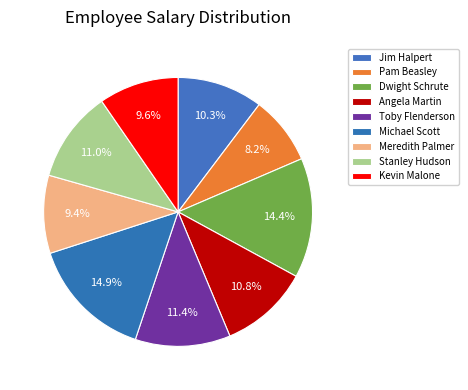

How many segments does this pie chart have?

9